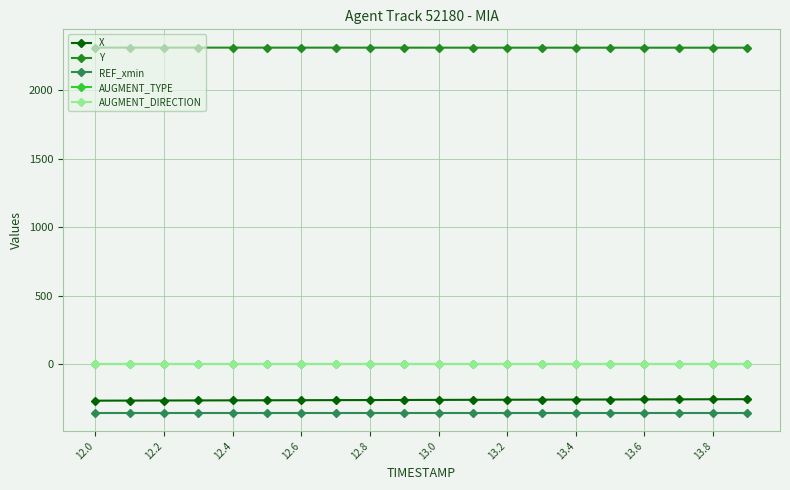

True or false: AUGMENT_TYPE and AUGMENT_DIRECTION intersect in this chart.

False